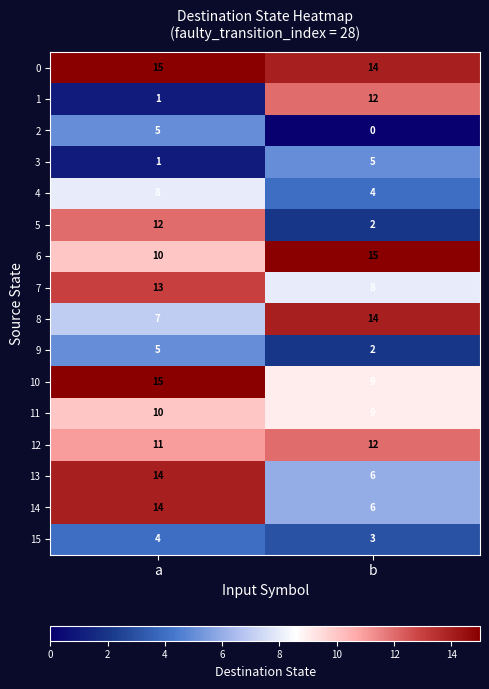

What is the spread (max minus min) of values at b?

15